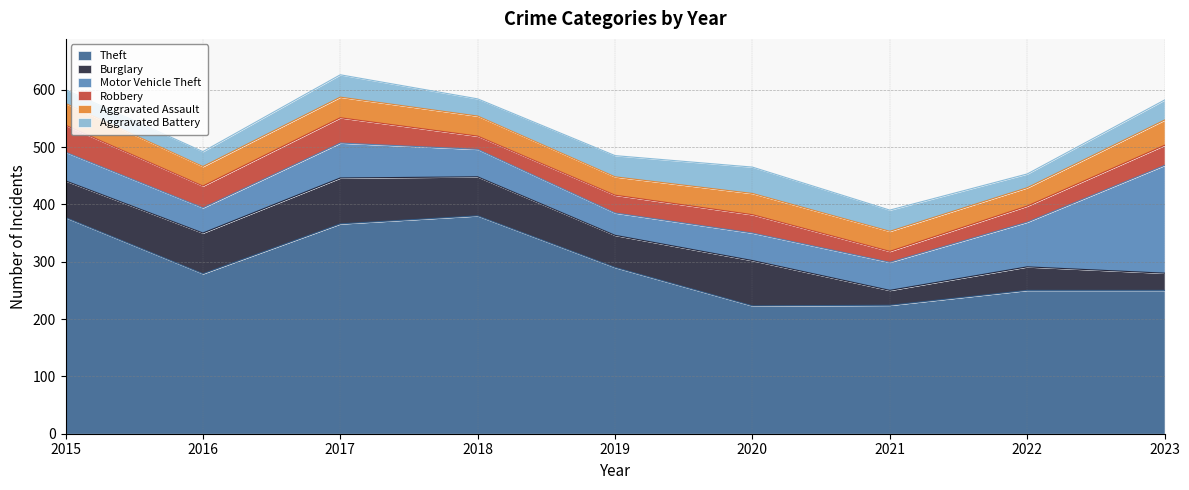

What is the value of the Motor Vehicle Theft point at the 3rd from the left?

61